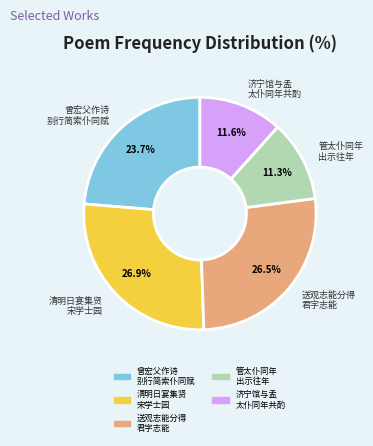

Is there a majority slice in this chart?

No